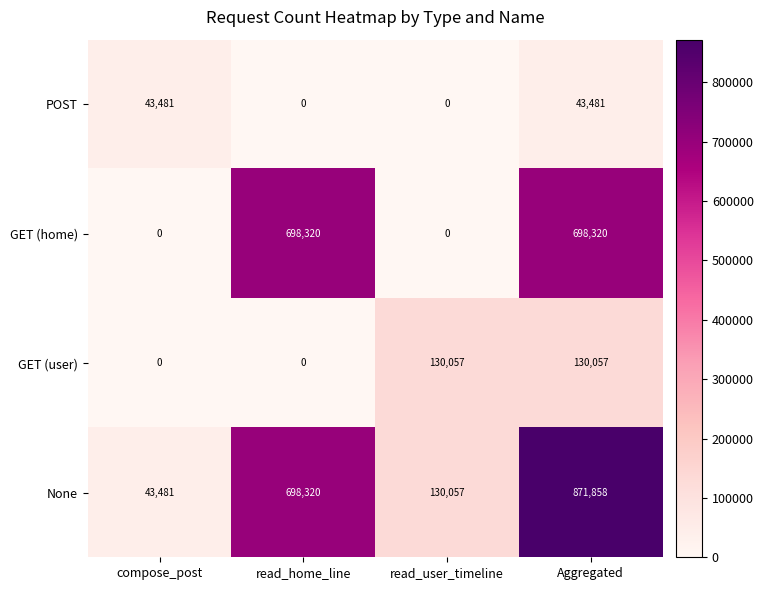

What is the sum of all POST values?

86962